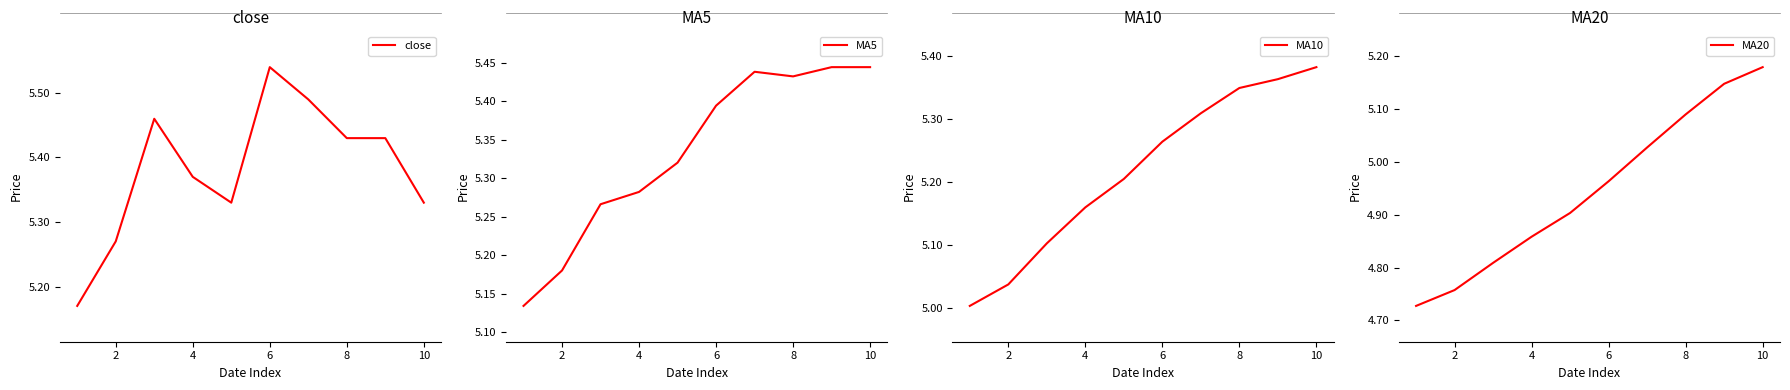

What is the sum of all MA20 values?

49.5